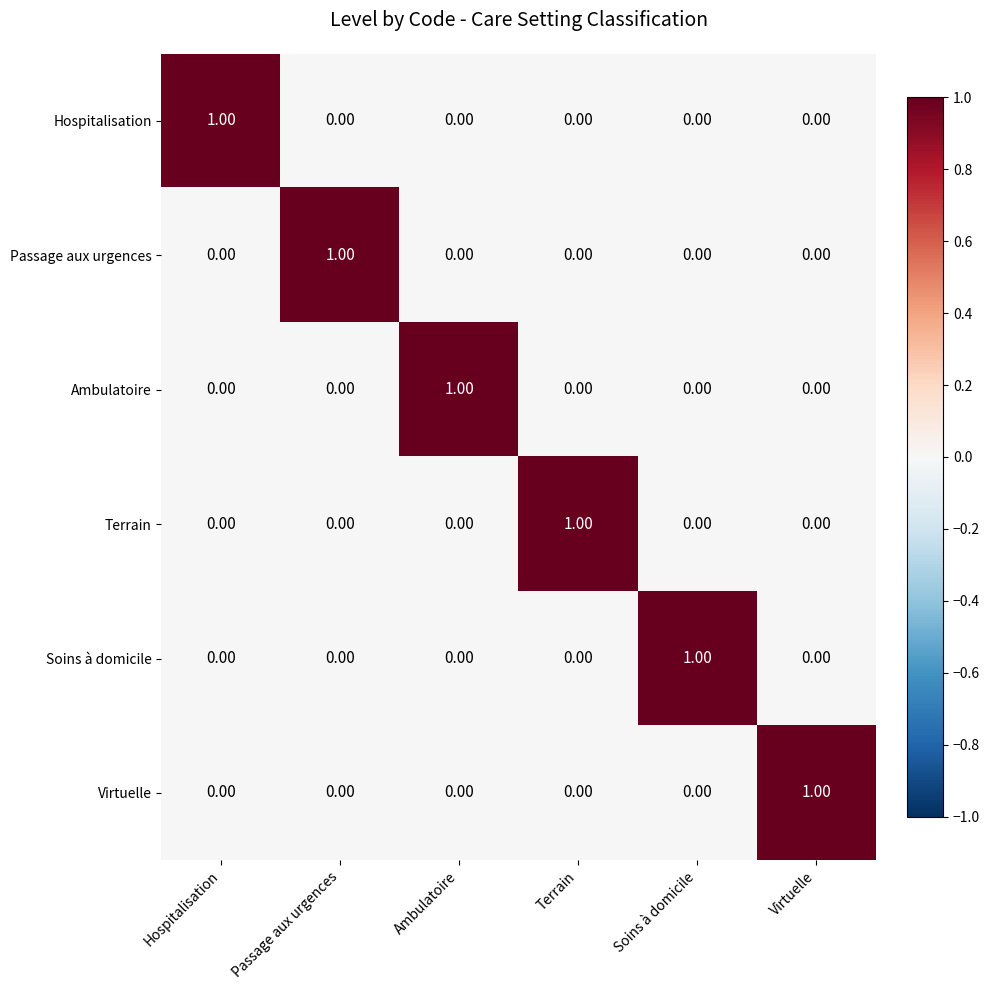

At which label does Soins à domicile reach its peak?

Soins à domicile